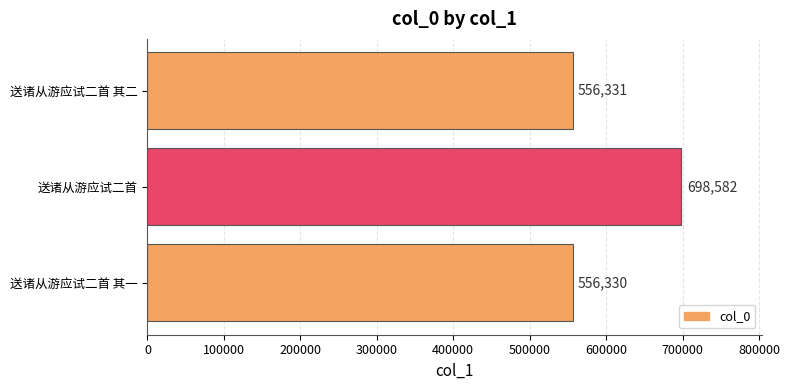

The value at 送诸从游应试二首 其一 is 300300. True or false?

False